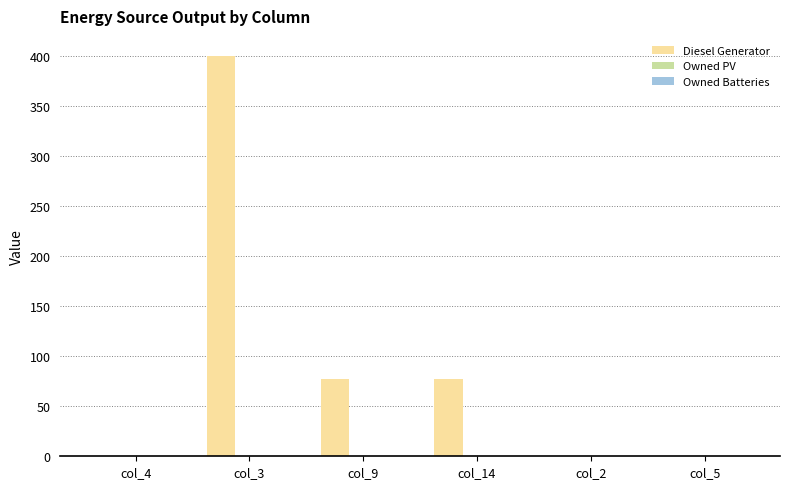

Is it true that the value at col_4 is 135?

False